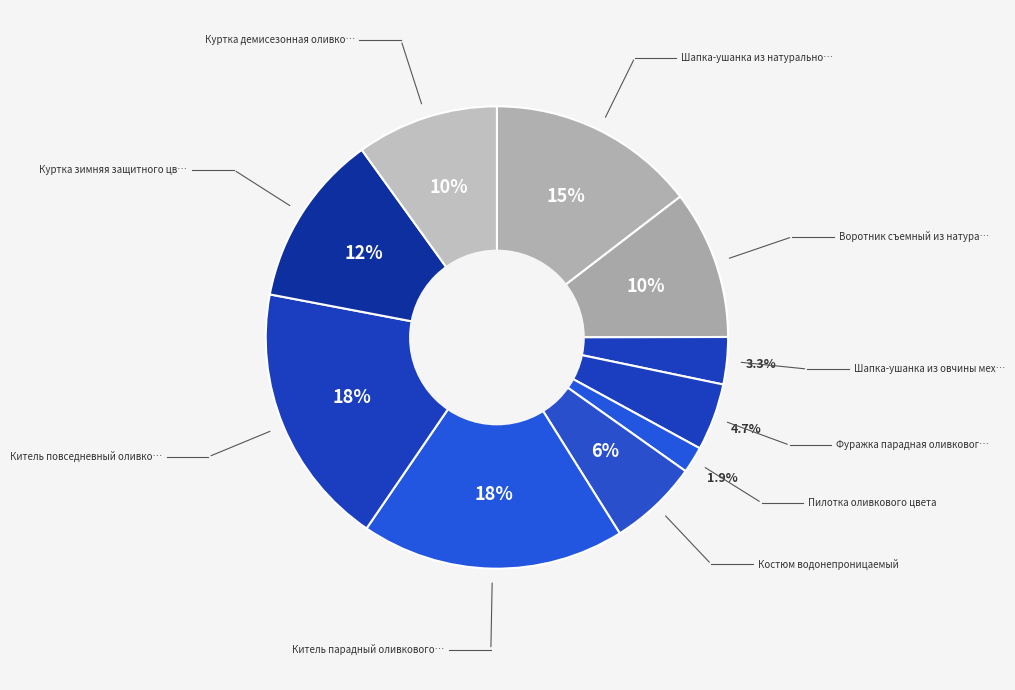

To the nearest percent, what is the difference between the largest and smallest slice percentages?

17%